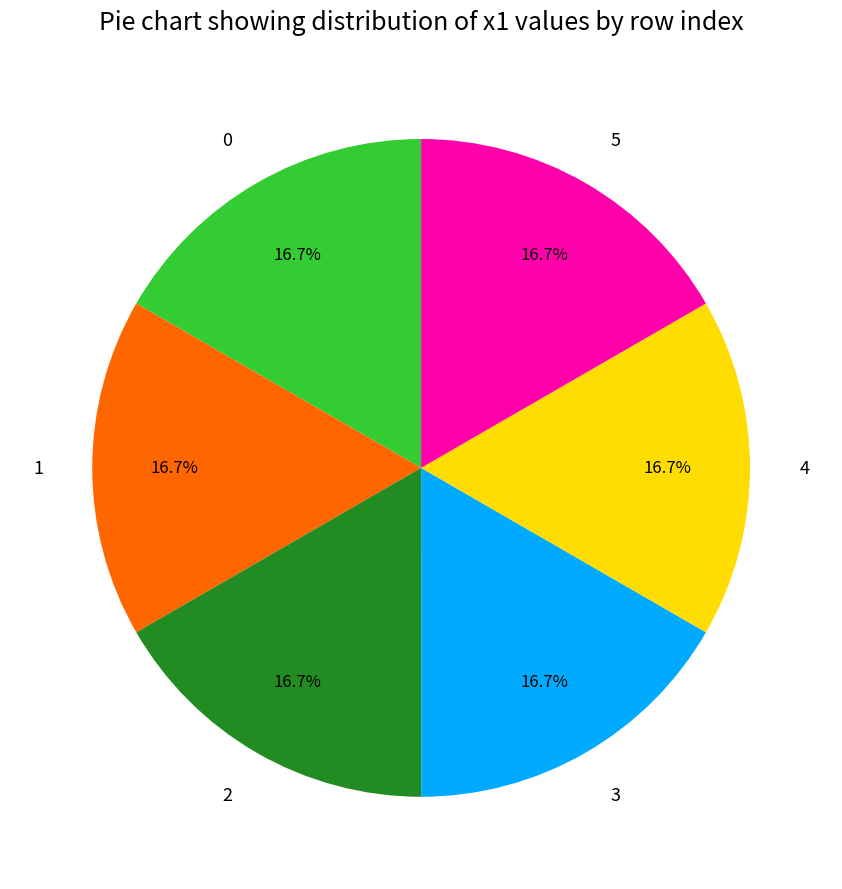

How many segments does this pie chart have?

6